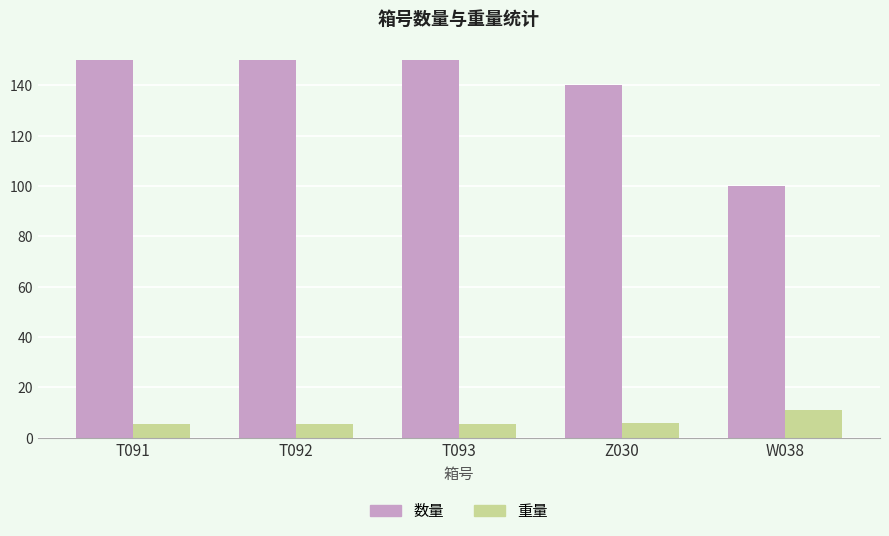

Which series has the largest total across all categories?

数量